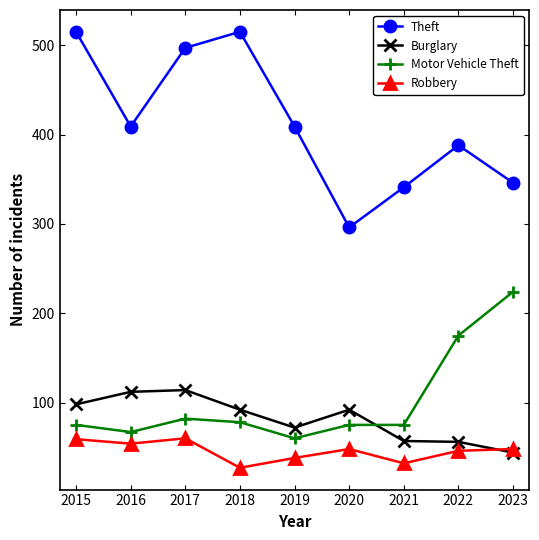

What is the minimum value for Burglary?

44